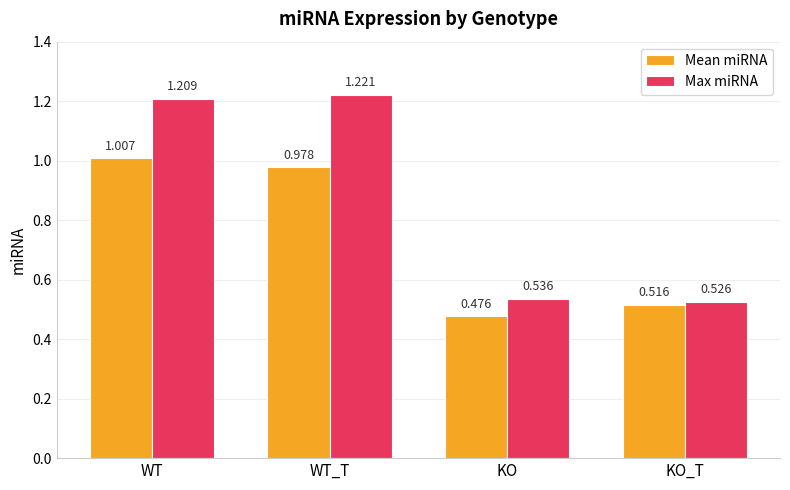

How many Max miRNA values are between 0 and 1?

2